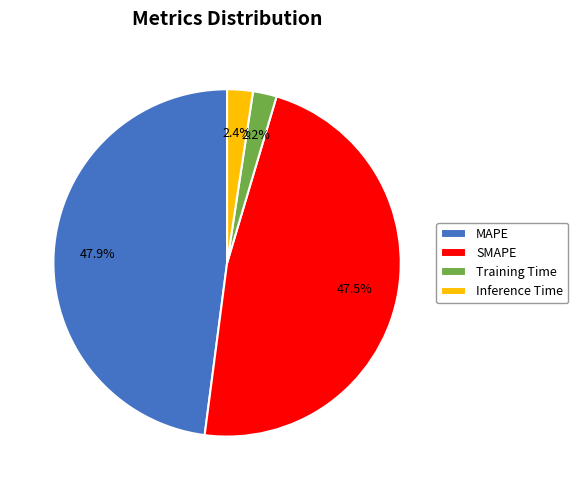

The Training Time slice represents 2% of the pie. True or false?

True